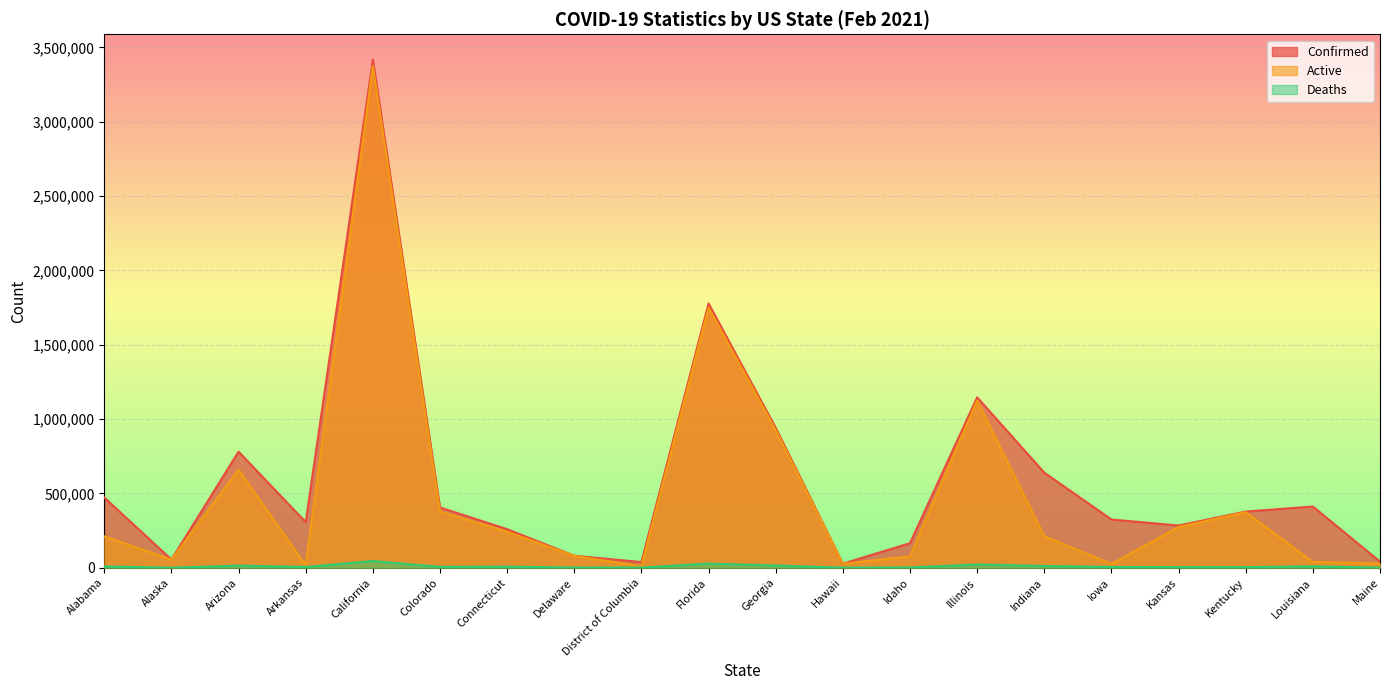

Which has a higher value, Arizona or Kansas?

Arizona